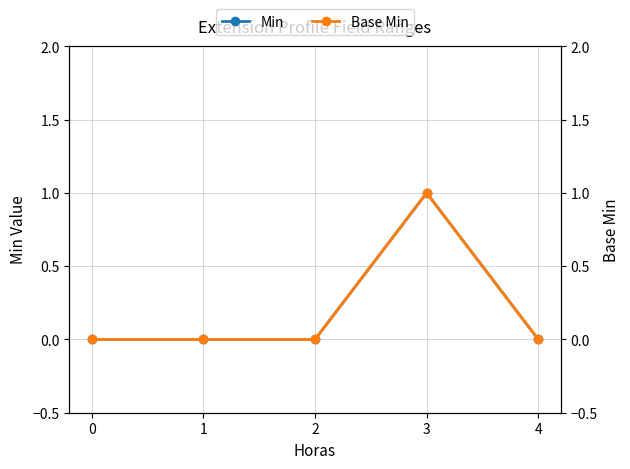

Count the number of categories in the chart.

5